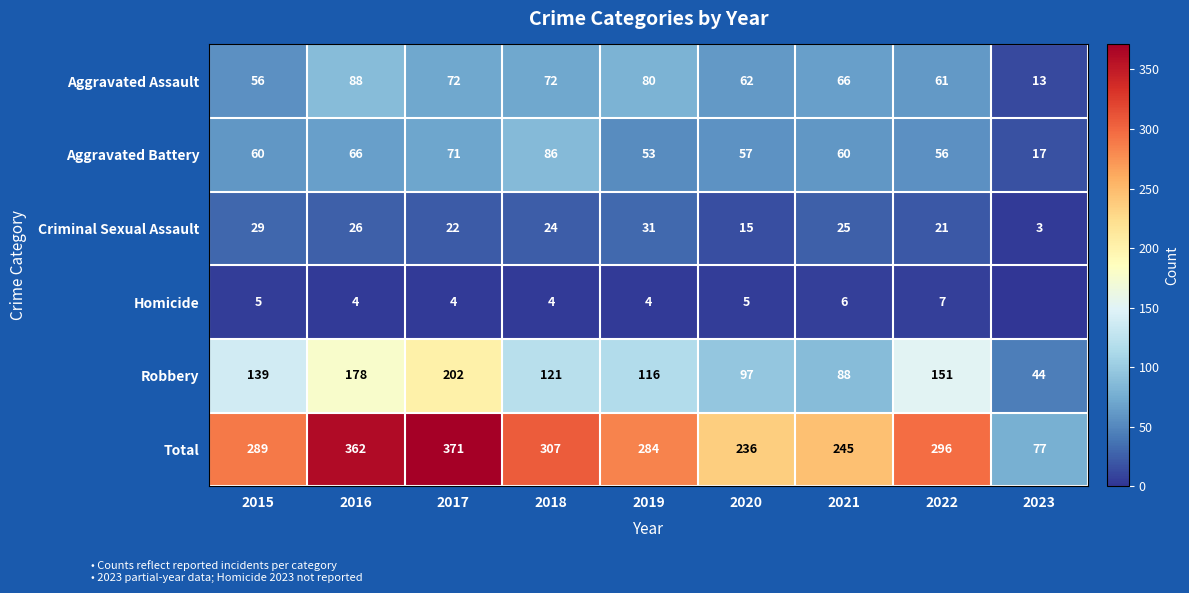

Where does the Aggravated Assault series first go above 66?

2016